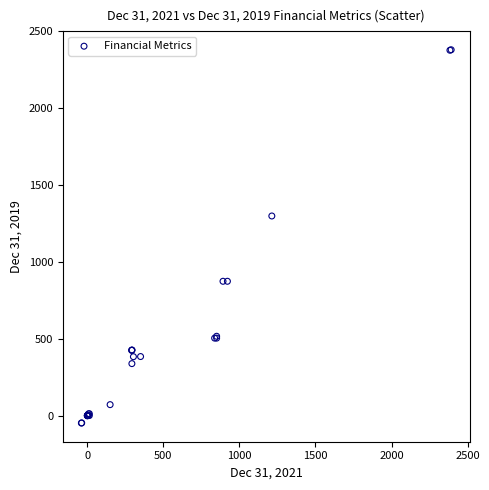

What Y value in the scatter plot is closest to 1166?

1299.0